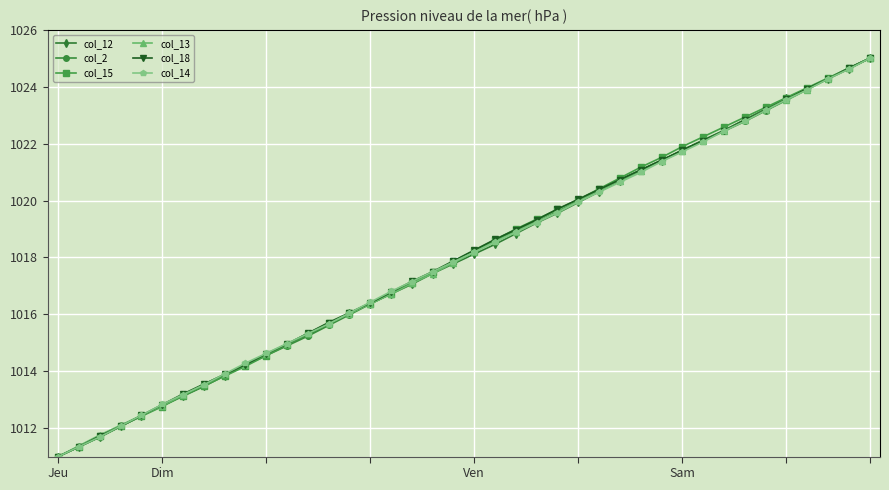

What is the value of the col_12 point at the 11th from the left?

1014.6